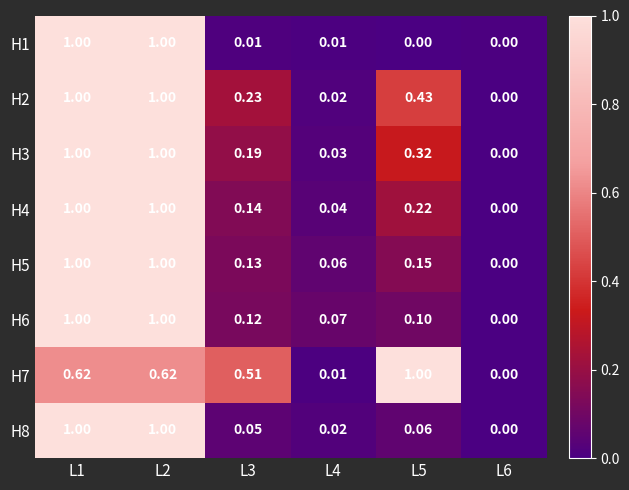

Count the number of data series in this chart.

8